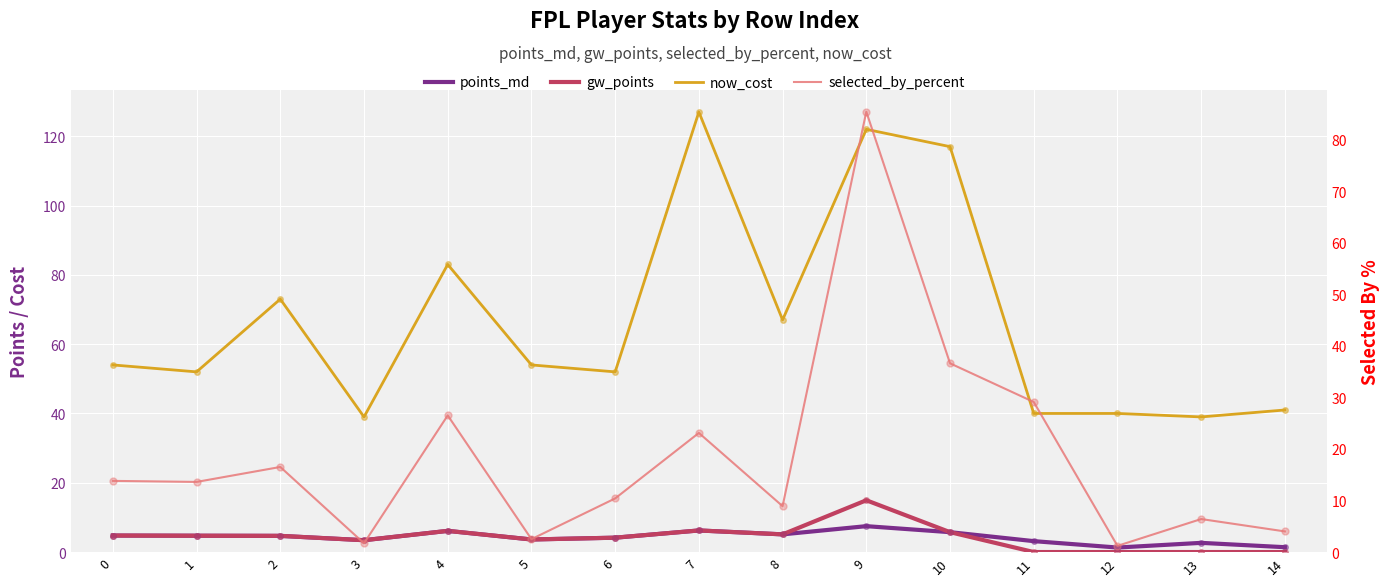

What is the maximum value for now_cost?

127.0